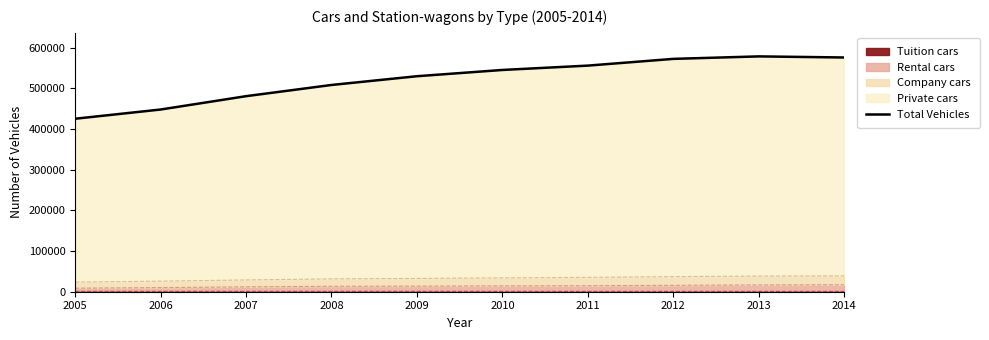

Does the chart have visible grid lines?

No